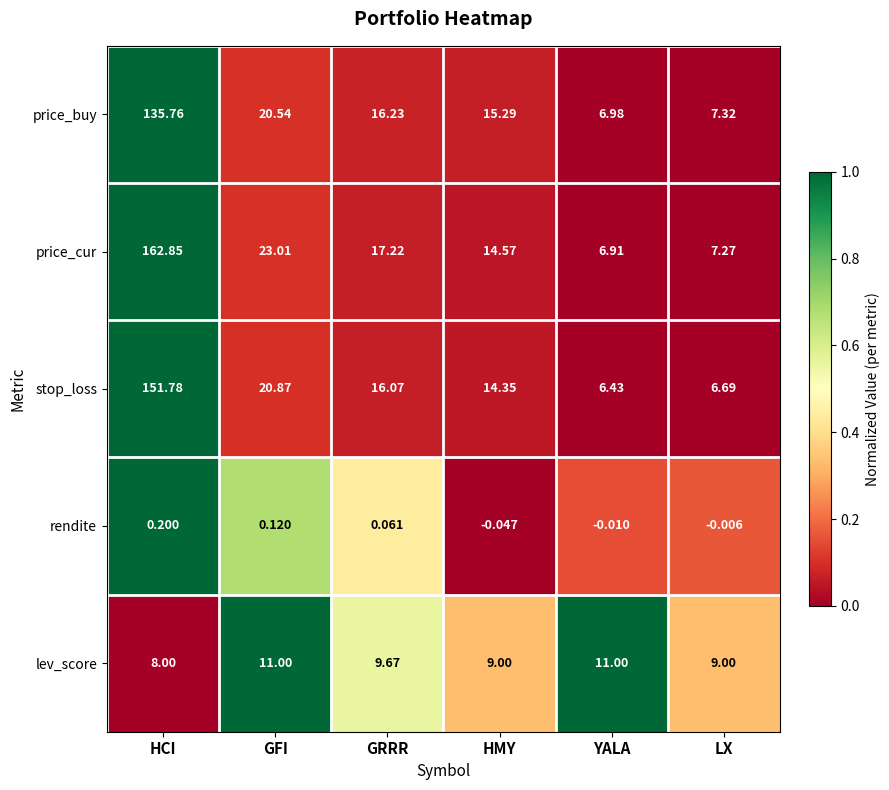

Which series changed the most between GFI and HMY?

price_cur